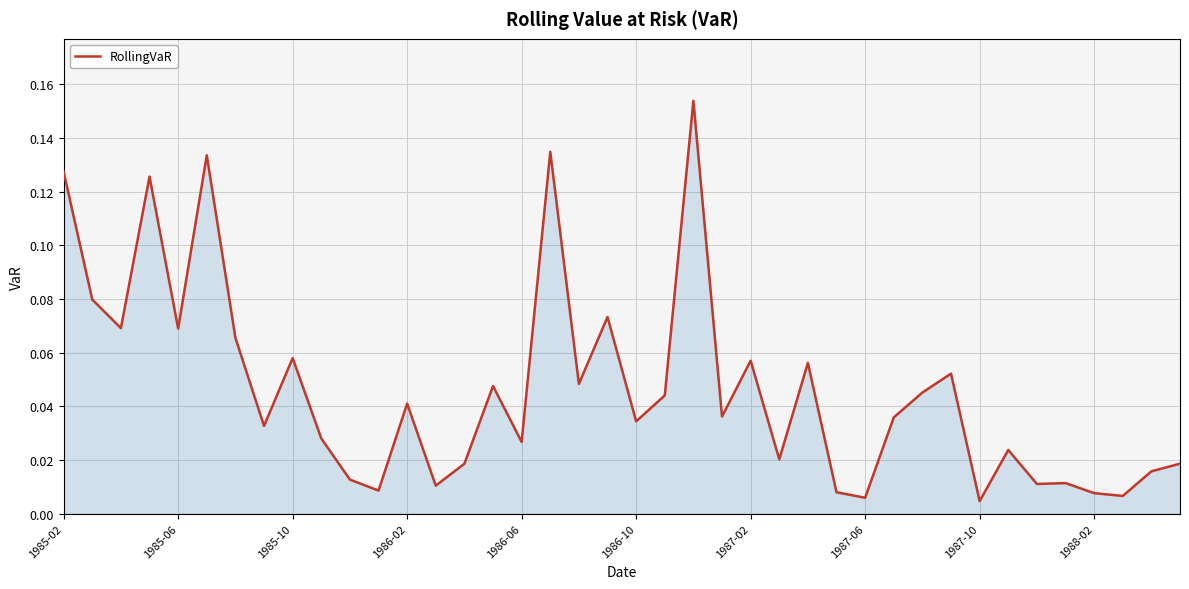

List the labels in order of value, smallest first.

32, 28, 37, 36, 27, 11, 13, 34, 35, 10, 38, 14, 39, 25, 33, 16, 1988-02, 1987-06, 20, 29, 23, 12, 21, 30, 15, 18, 31, 26, 24, 1987-10, 1987-02, 1986-06, 1985-10, 19, 1985-06, 1986-02, 1985-02, 1986-10, 17, 22